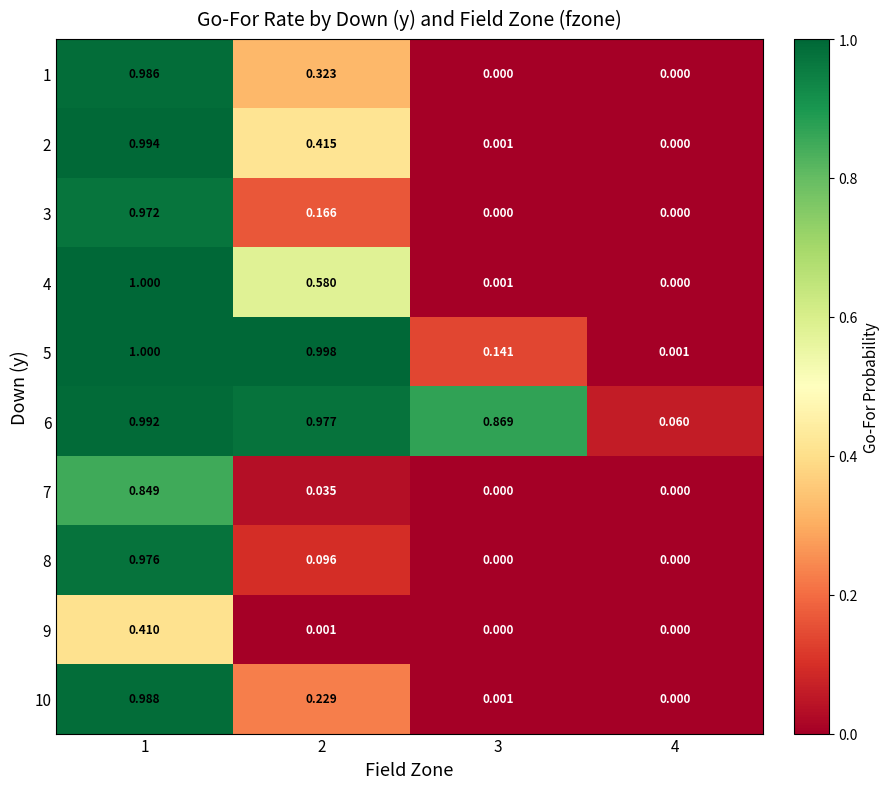

Is the value of 6 at 4 greater than the value of 2 at 2?

No